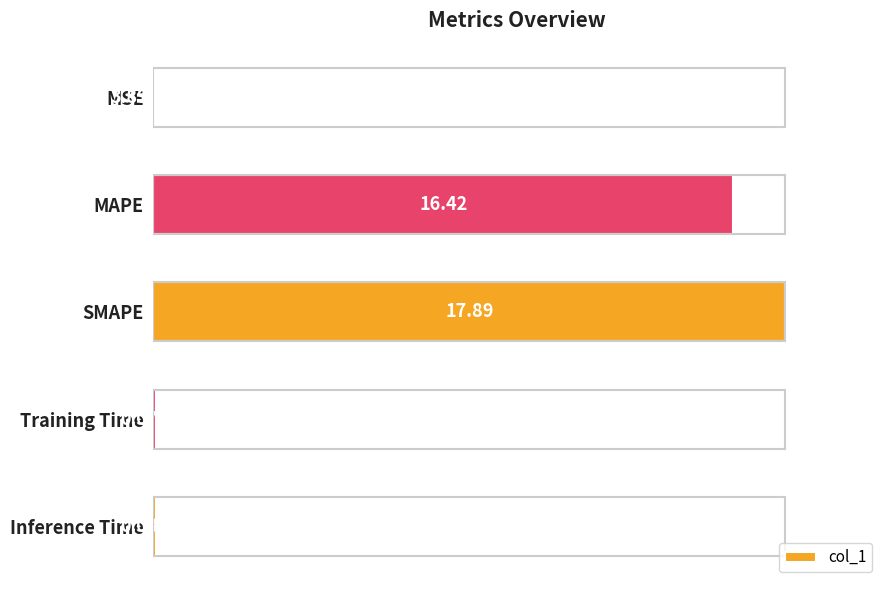

Are the bars horizontal?

Yes